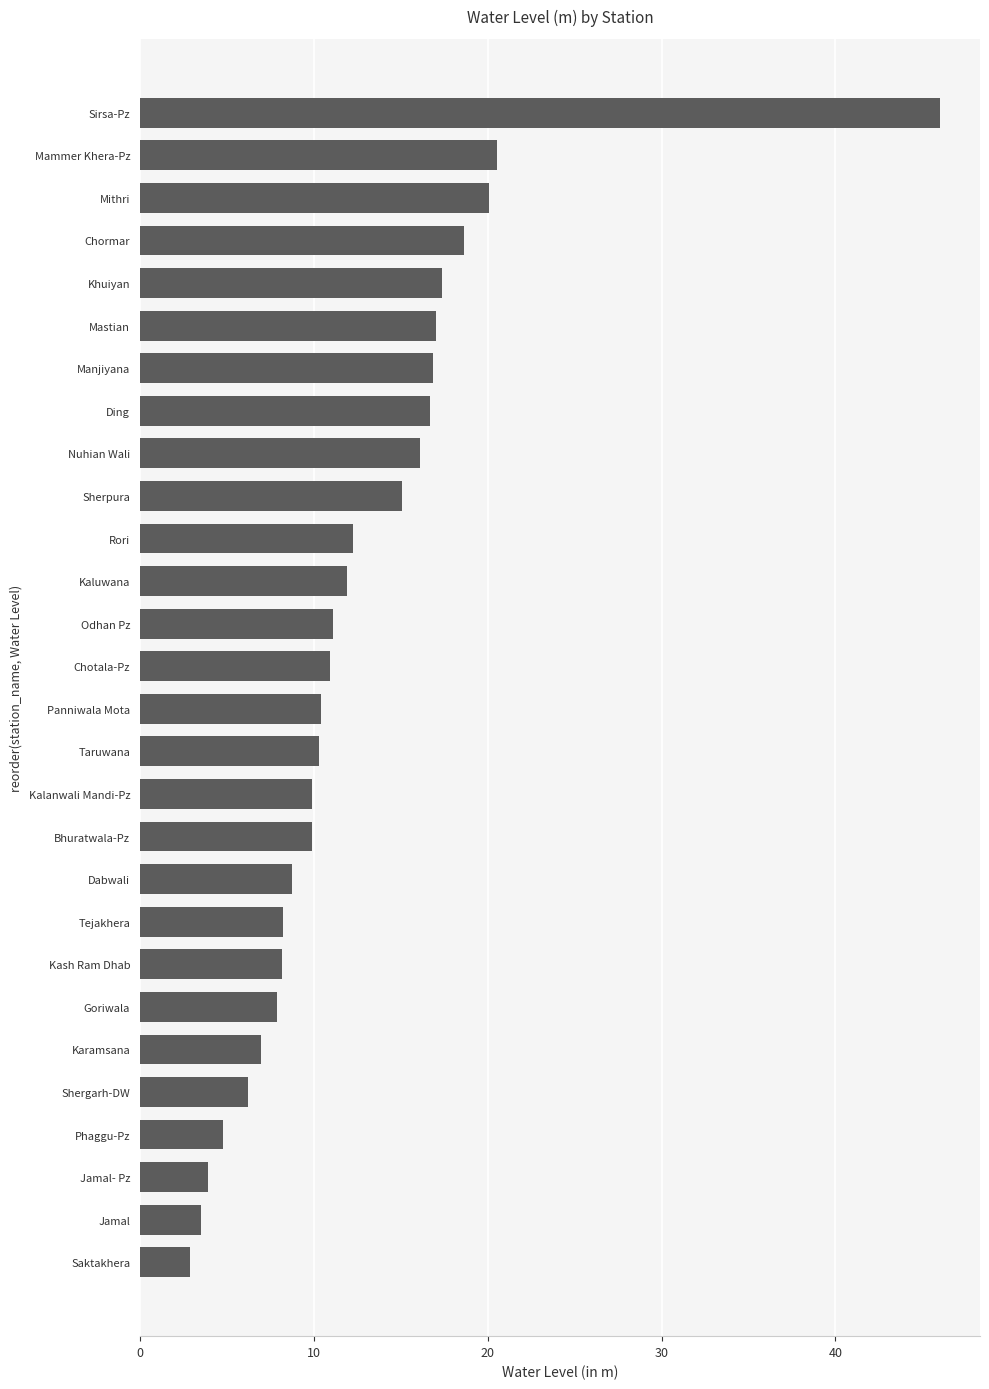

What is the maximum value shown in the chart?

46.0